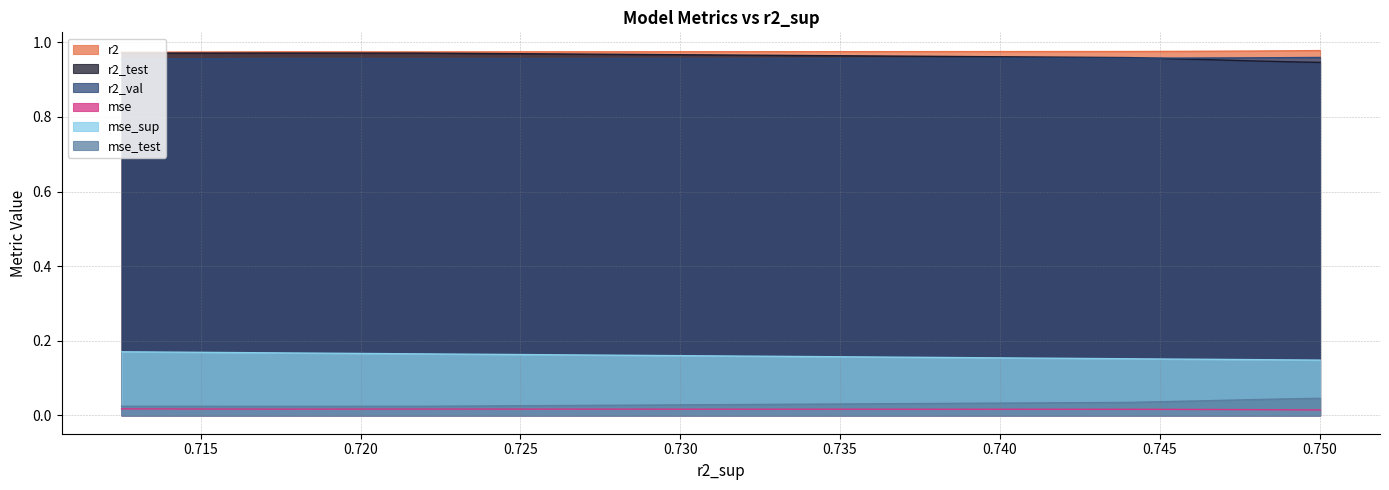

True or false: mse_sup and mse_test intersect in this chart.

False